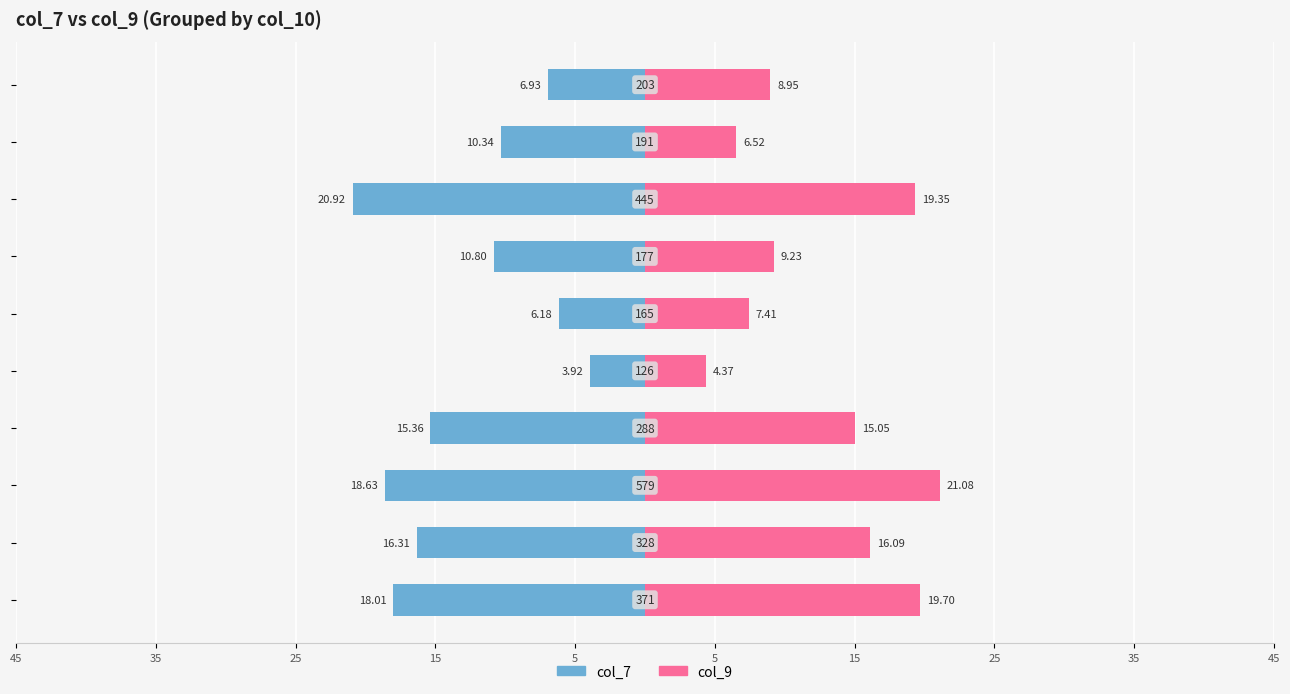

How many data points in col_7 are less than -10?

7